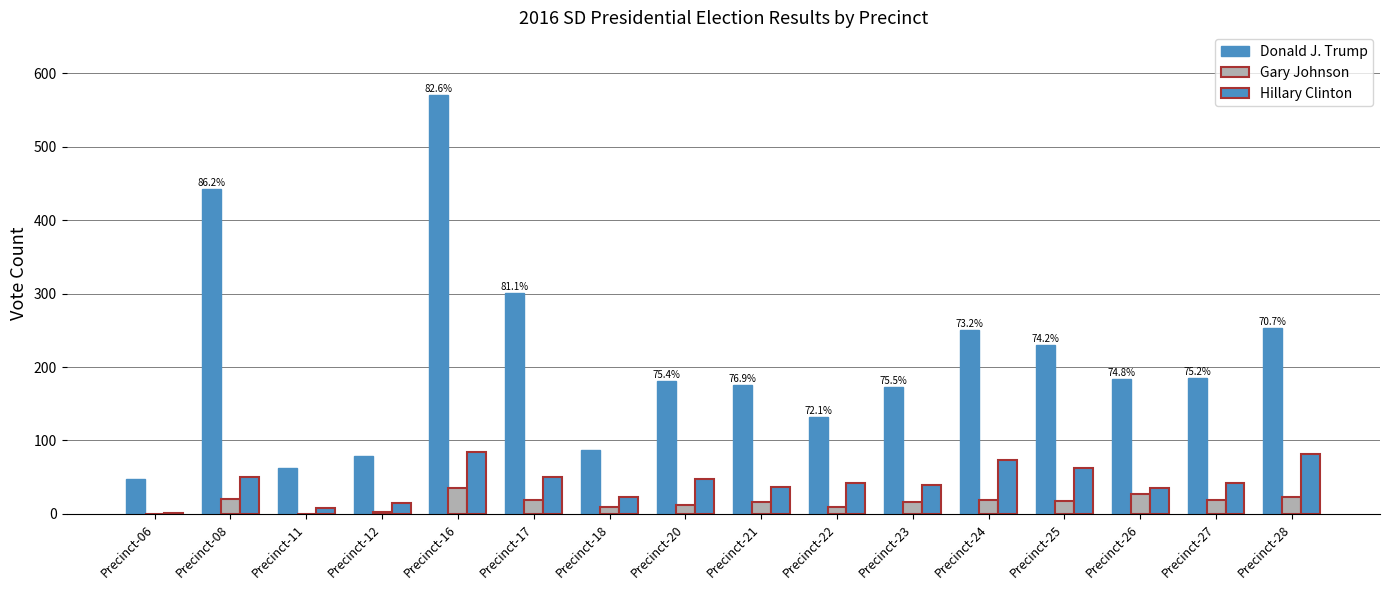

At which label does Hillary Clinton reach its peak?

Precinct-16